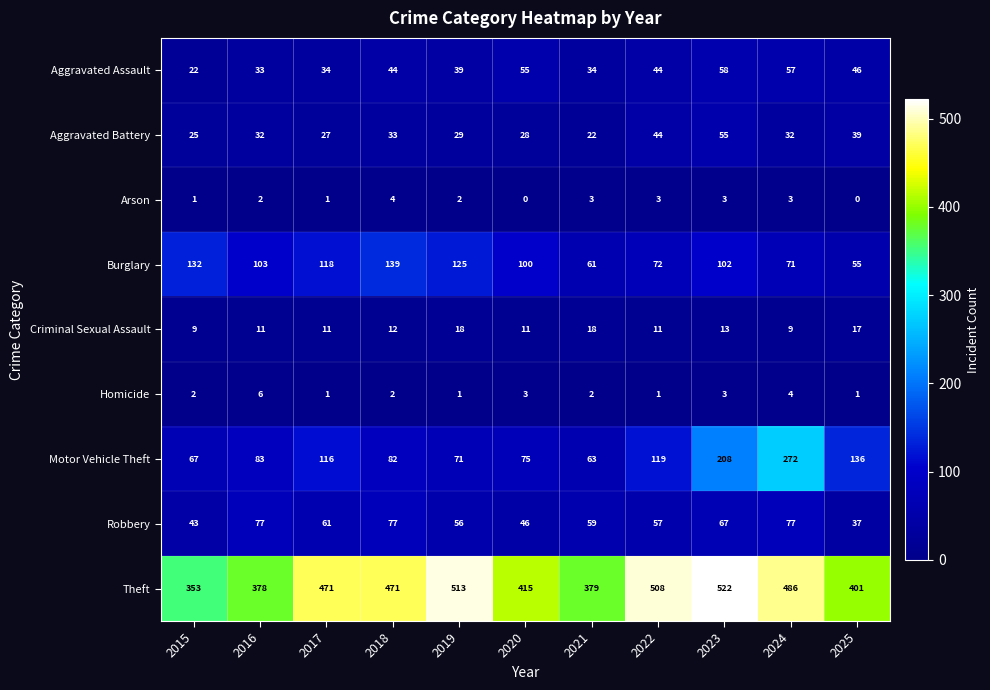

What is the difference between the maximum and second lowest values in the Motor Vehicle Theft series?

205